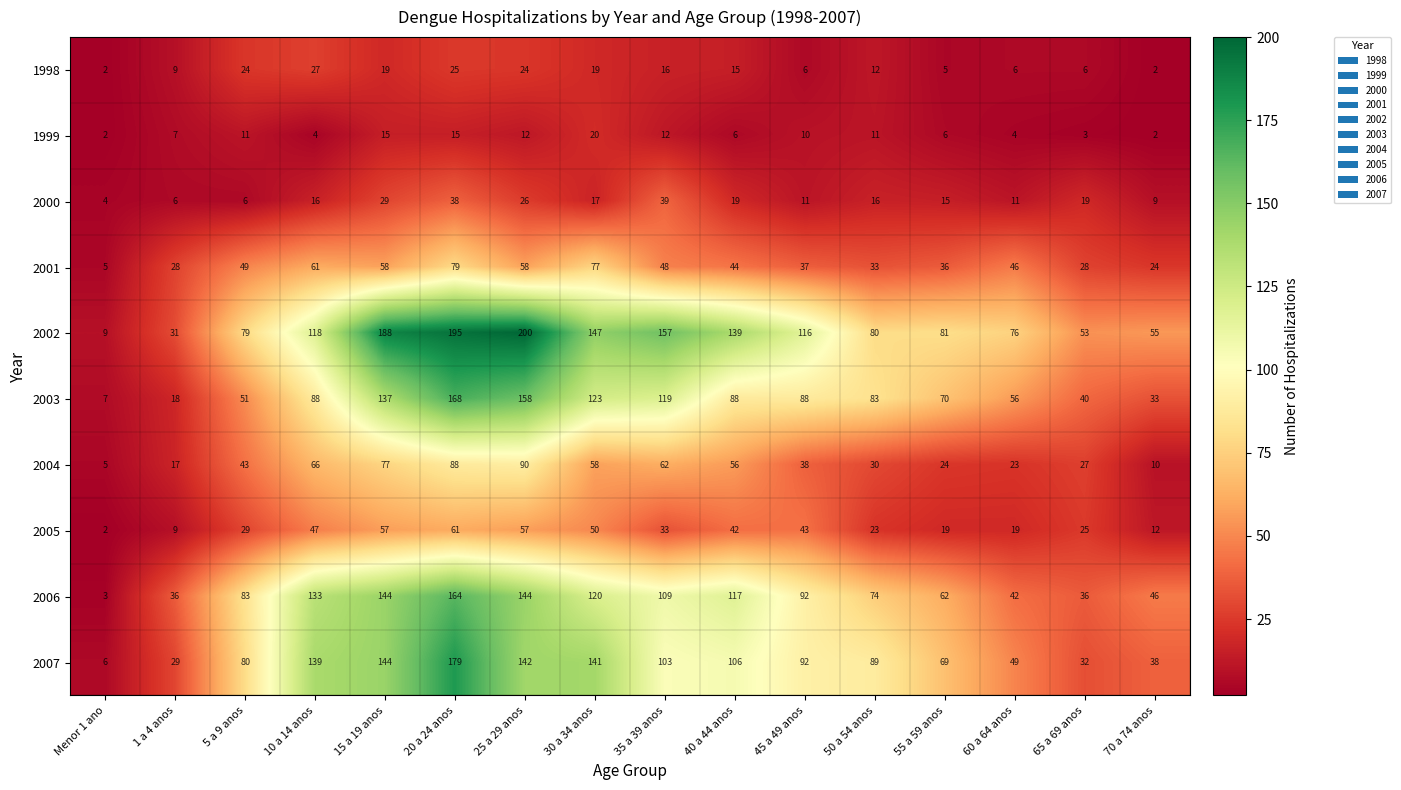

What is the difference between the maximum and minimum values in the 2006 series?

161